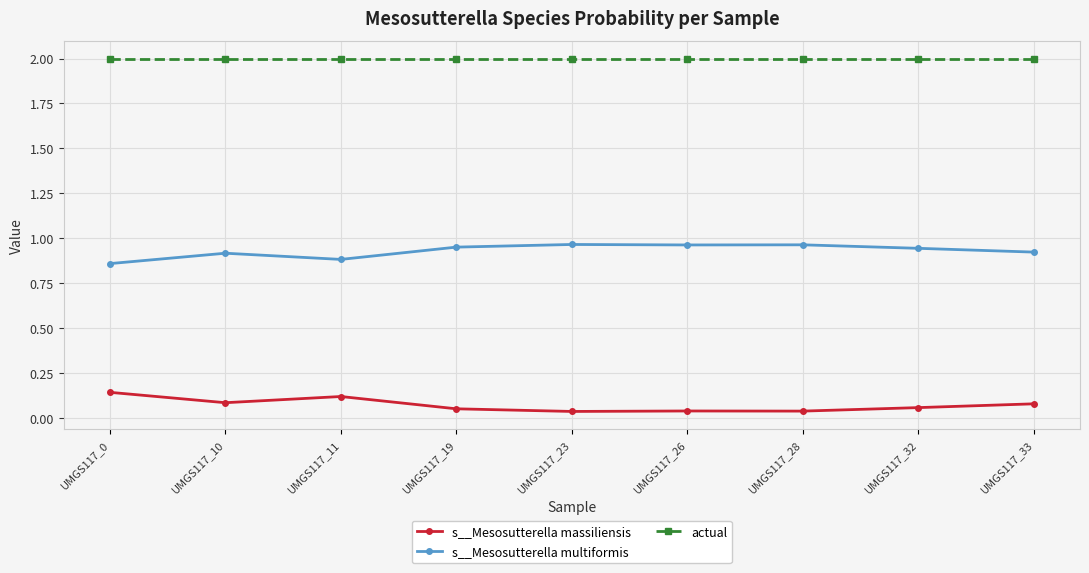

Rank the series by their maximum value, from highest to lowest.

actual, s__Mesosutterella multiformis, s__Mesosutterella massiliensis